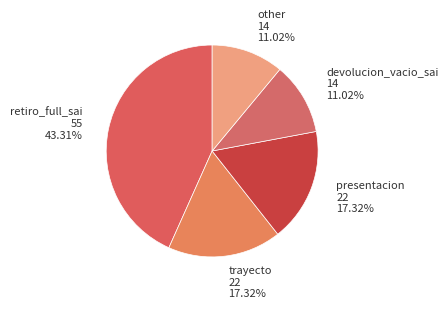

How many segments does this pie chart have?

5